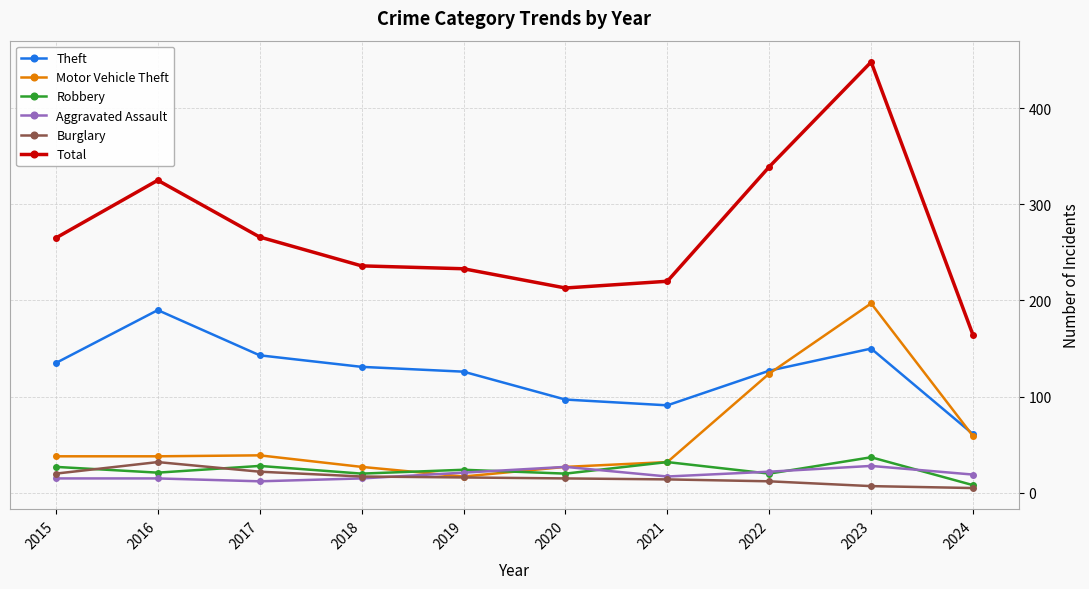

What is the greatest value displayed?

448